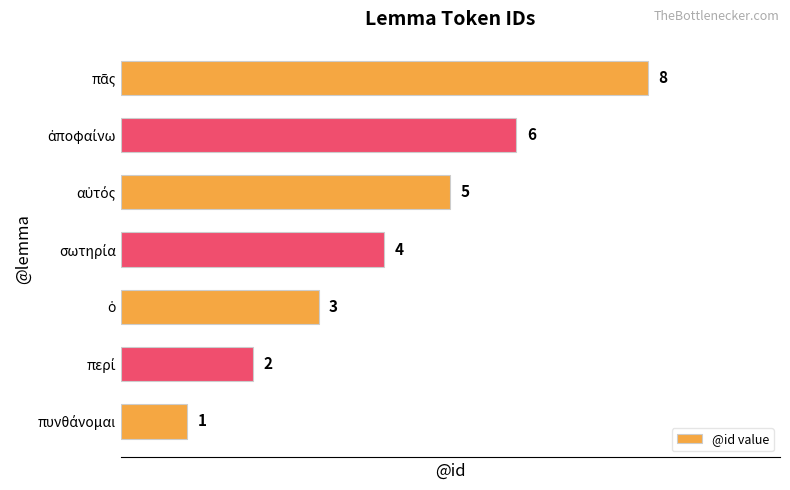

Count the values in the range 2 to 6.

5